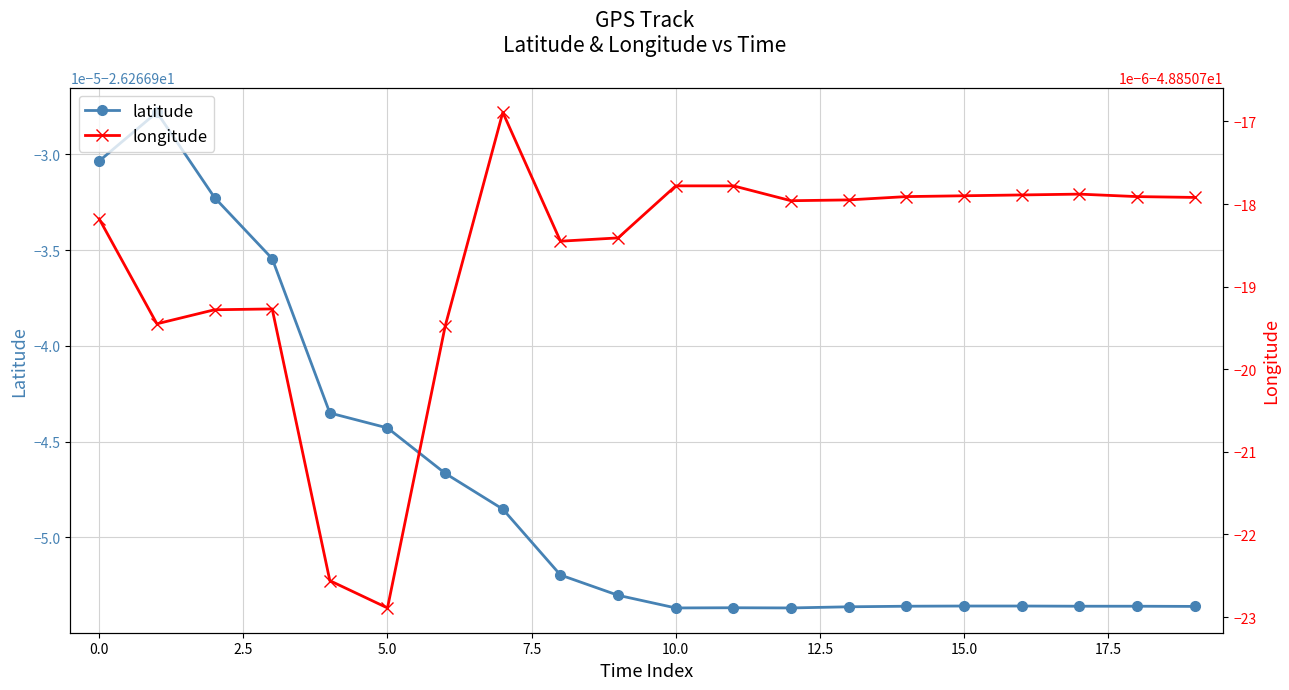

What value does the longitude series have at 7.5?

-48.9